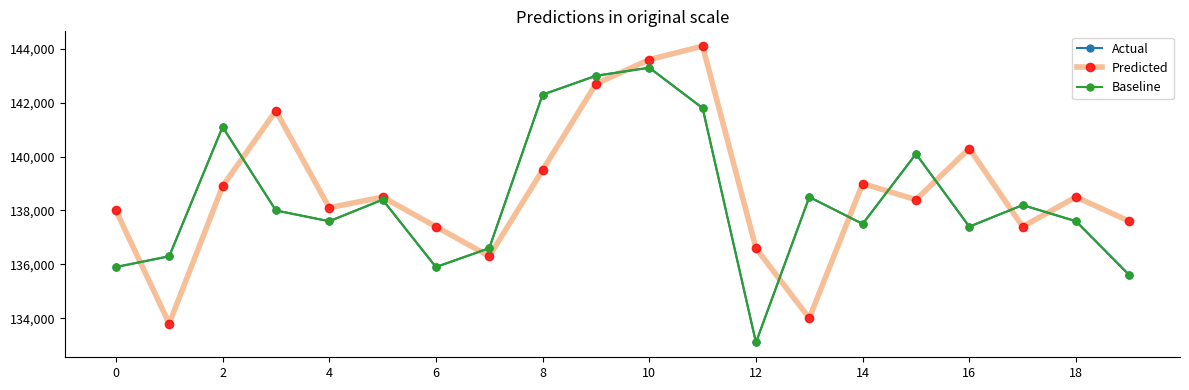

Is this an area chart (filled region under the line)?

No